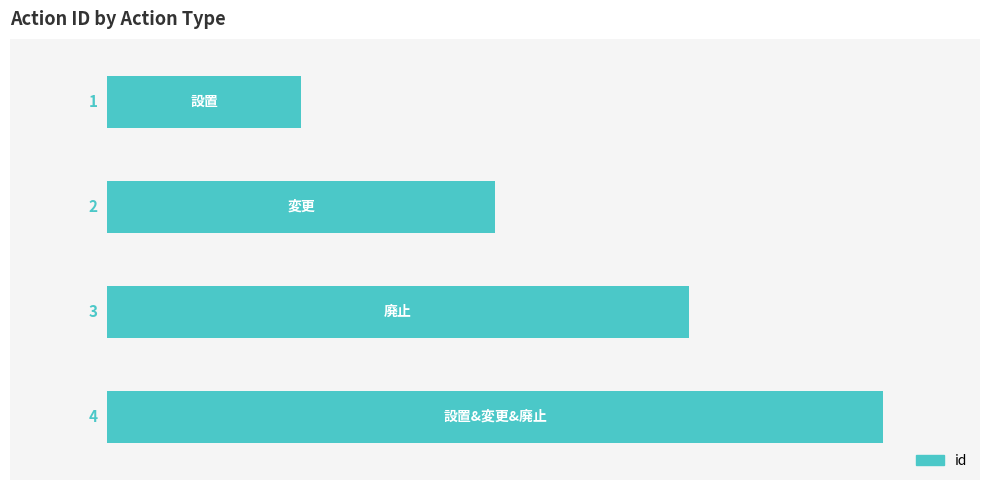

What is the difference between the second highest and second lowest values?

1